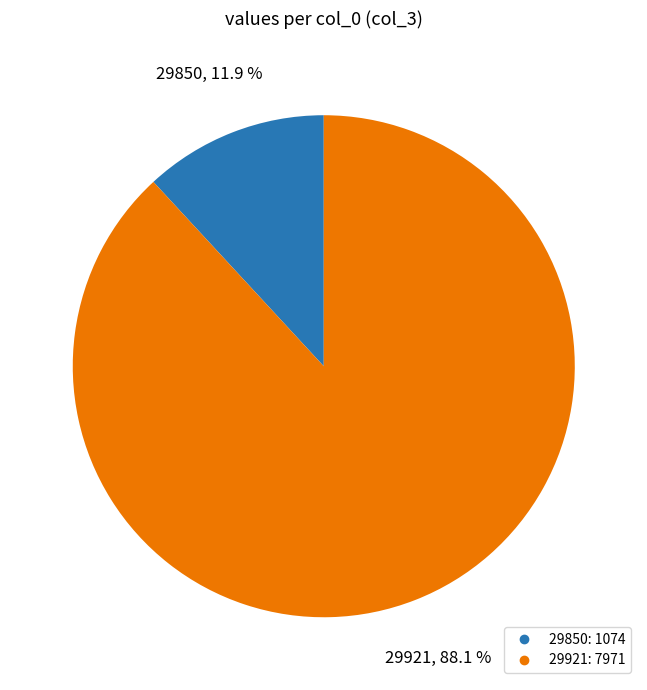

Which category has the biggest portion of the pie?

29921